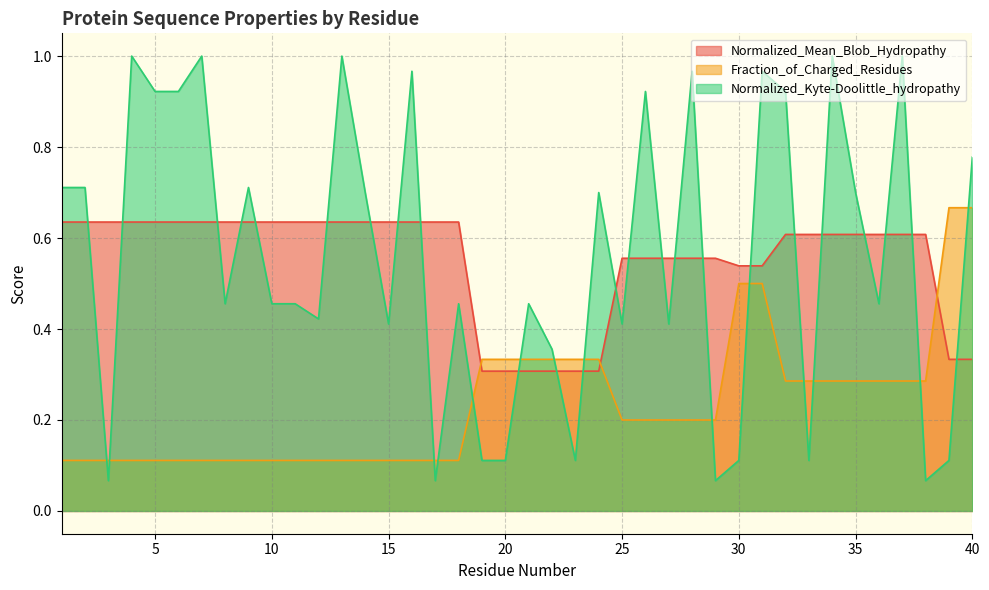

Which series has the largest total across all categories?

Normalized_Kyte-Doolittle_hydropathy